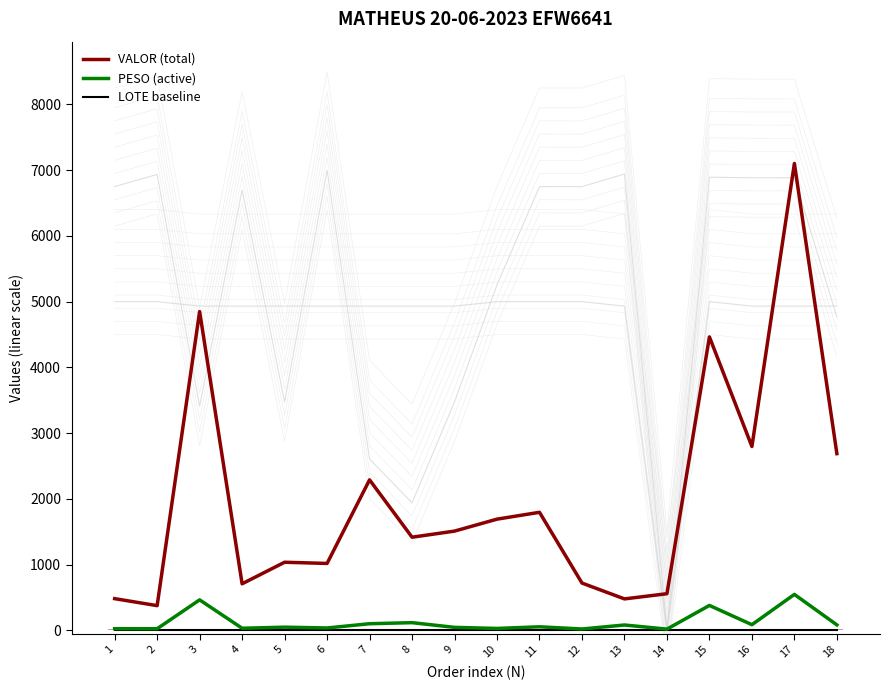

What is the value of the VALOR bar at the 13th from the left?

478.4